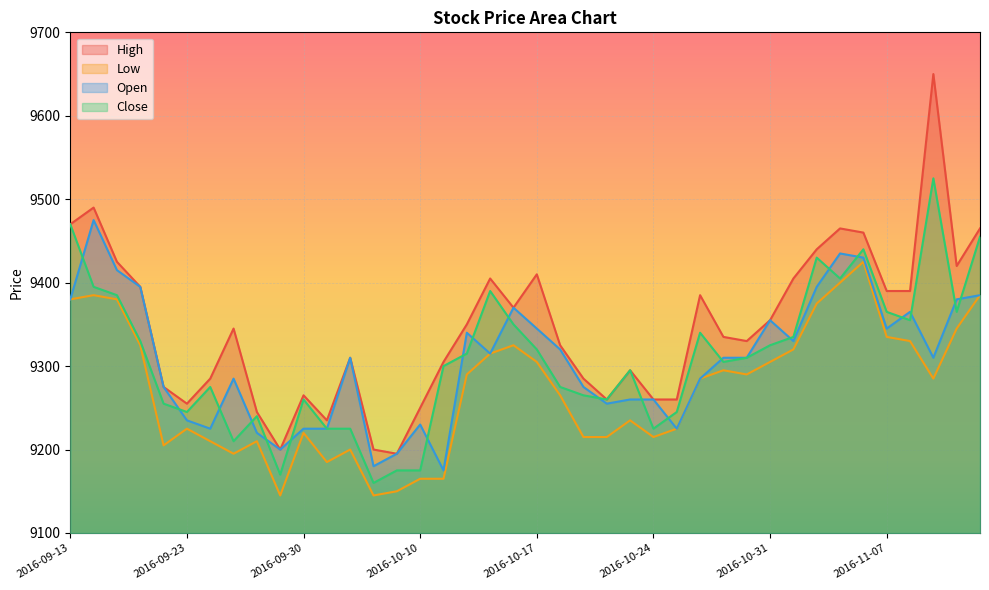

Reading right to left, list all the values displayed in this chart.

High: 2016-11-11=9465	2016-11-10=9420	2016-11-09=9650	2016-11-08=9390	2016-11-07=9390	2016-11-04=9460	2016-11-03=9465	2016-11-02=9440	2016-11-01=9405	2016-10-31=9355	2016-10-28=9330	2016-10-27=9335	2016-10-26=9385	2016-10-25=9260	2016-10-24=9260	2016-10-21=9295	2016-10-20=9260	2016-10-19=9285	2016-10-18=9325	2016-10-17=9410	2016-10-14=9370	2016-10-13=9405	2016-10-12=9350	2016-10-11=9305	2016-10-10=9250	2016-10-07=9195	2016-10-06=9200	2016-10-05=9310	2016-10-04=9235	2016-09-30=9265	2016-09-29=9200	2016-09-28=9245	2016-09-27=9345	2016-09-26=9285	2016-09-23=9255	2016-09-22=9275	2016-09-21=9395	2016-09-20=9425	2016-09-19=9490	2016-09-13=9470
Low: 2016-11-11=9385	2016-11-10=9345	2016-11-09=9285	2016-11-08=9330	2016-11-07=9335	2016-11-04=9425	2016-11-03=9400	2016-11-02=9375	2016-11-01=9320	2016-10-31=9305	2016-10-28=9290	2016-10-27=9295	2016-10-26=9285	2016-10-25=9225	2016-10-24=9215	2016-10-21=9235	2016-10-20=9215	2016-10-19=9215	2016-10-18=9265	2016-10-17=9305	2016-10-14=9325	2016-10-13=9315	2016-10-12=9290	2016-10-11=9165	2016-10-10=9165	2016-10-07=9150	2016-10-06=9145	2016-10-05=9200	2016-10-04=9185	2016-09-30=9220	2016-09-29=9145	2016-09-28=9210	2016-09-27=9195	2016-09-26=9210	2016-09-23=9225	2016-09-22=9205	2016-09-21=9325	2016-09-20=9380	2016-09-19=9385	2016-09-13=9380
Open: 2016-11-11=9385	2016-11-10=9380	2016-11-09=9310	2016-11-08=9365	2016-11-07=9345	2016-11-04=9430	2016-11-03=9435	2016-11-02=9395	2016-11-01=9330	2016-10-31=9355	2016-10-28=9310	2016-10-27=9310	2016-10-26=9285	2016-10-25=9225	2016-10-24=9260	2016-10-21=9260	2016-10-20=9255	2016-10-19=9275	2016-10-18=9320	2016-10-17=9345	2016-10-14=9370	2016-10-13=9315	2016-10-12=9340	2016-10-11=9175	2016-10-10=9230	2016-10-07=9195	2016-10-06=9180	2016-10-05=9310	2016-10-04=9225	2016-09-30=9225	2016-09-29=9200	2016-09-28=9220	2016-09-27=9285	2016-09-26=9225	2016-09-23=9235	2016-09-22=9275	2016-09-21=9395	2016-09-20=9415	2016-09-19=9475	2016-09-13=9380
Close: 2016-11-11=9455	2016-11-10=9365	2016-11-09=9525	2016-11-08=9355	2016-11-07=9365	2016-11-04=9440	2016-11-03=9405	2016-11-02=9430	2016-11-01=9335	2016-10-31=9325	2016-10-28=9310	2016-10-27=9305	2016-10-26=9340	2016-10-25=9245	2016-10-24=9225	2016-10-21=9295	2016-10-20=9260	2016-10-19=9265	2016-10-18=9275	2016-10-17=9320	2016-10-14=9350	2016-10-13=9390	2016-10-12=9315	2016-10-11=9300	2016-10-10=9175	2016-10-07=9175	2016-10-06=9160	2016-10-05=9225	2016-10-04=9225	2016-09-30=9260	2016-09-29=9170	2016-09-28=9240	2016-09-27=9210	2016-09-26=9275	2016-09-23=9245	2016-09-22=9255	2016-09-21=9330	2016-09-20=9385	2016-09-19=9395	2016-09-13=9470